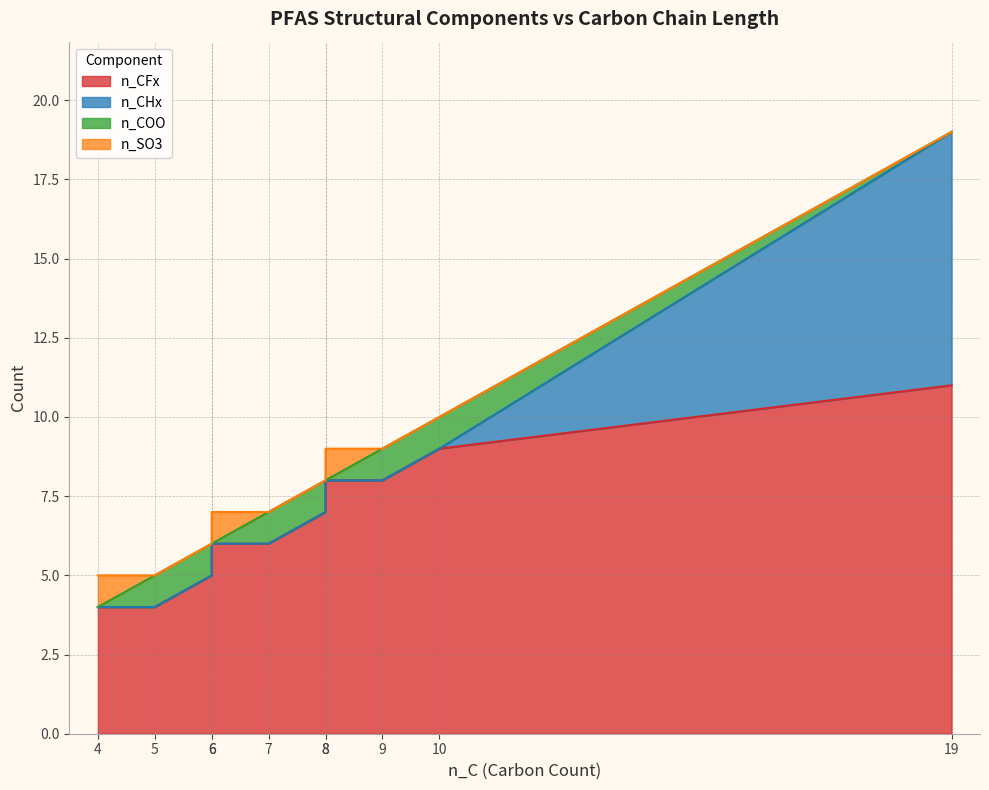

What are all the series names shown in the legend?

n_CFx, n_CHx, n_COO, n_SO3